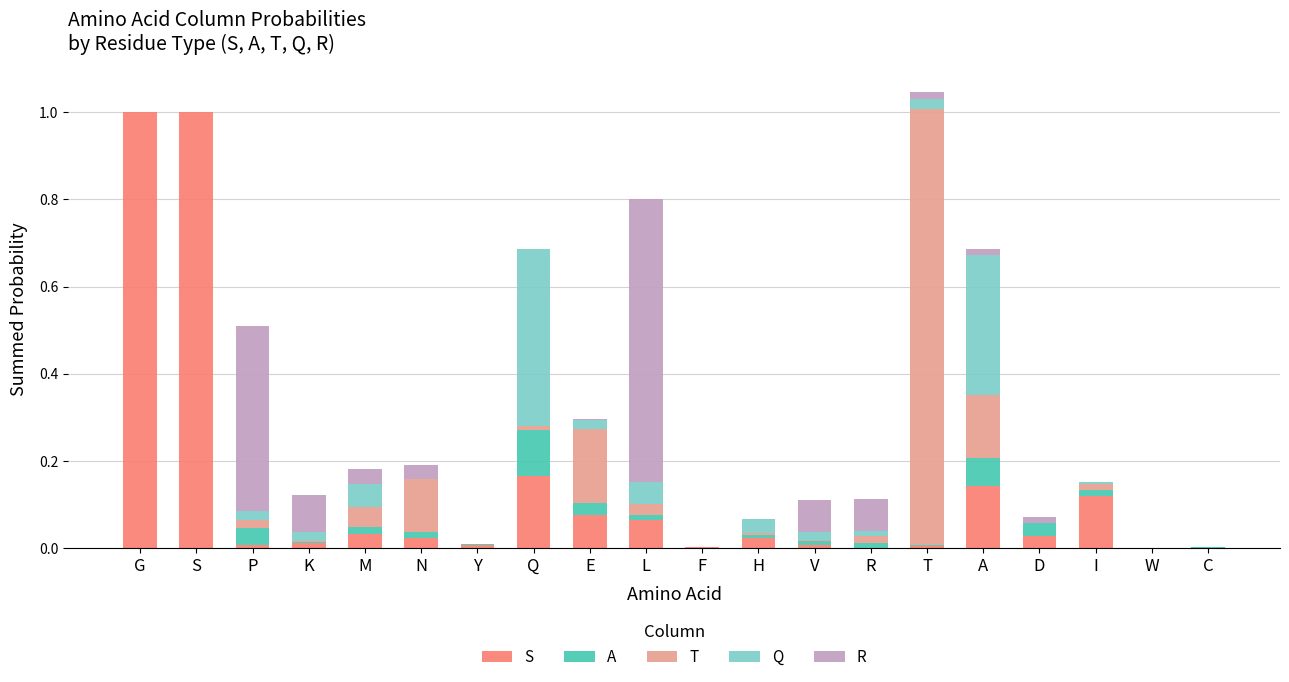

What is the highest value of the S series?

1.0